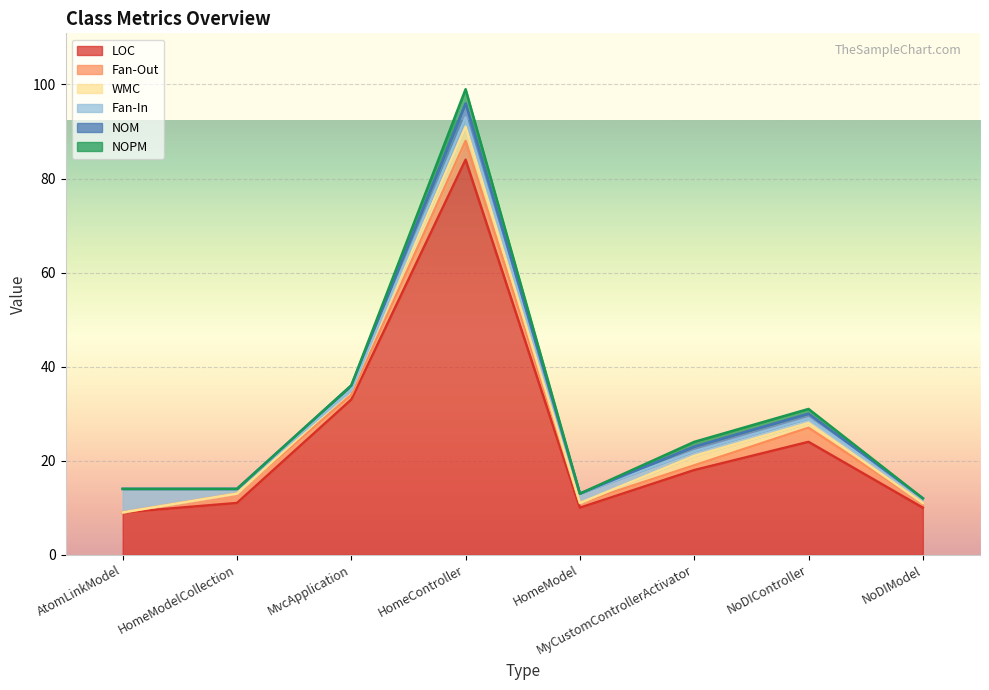

What position from the left is AtomLinkModel?

1